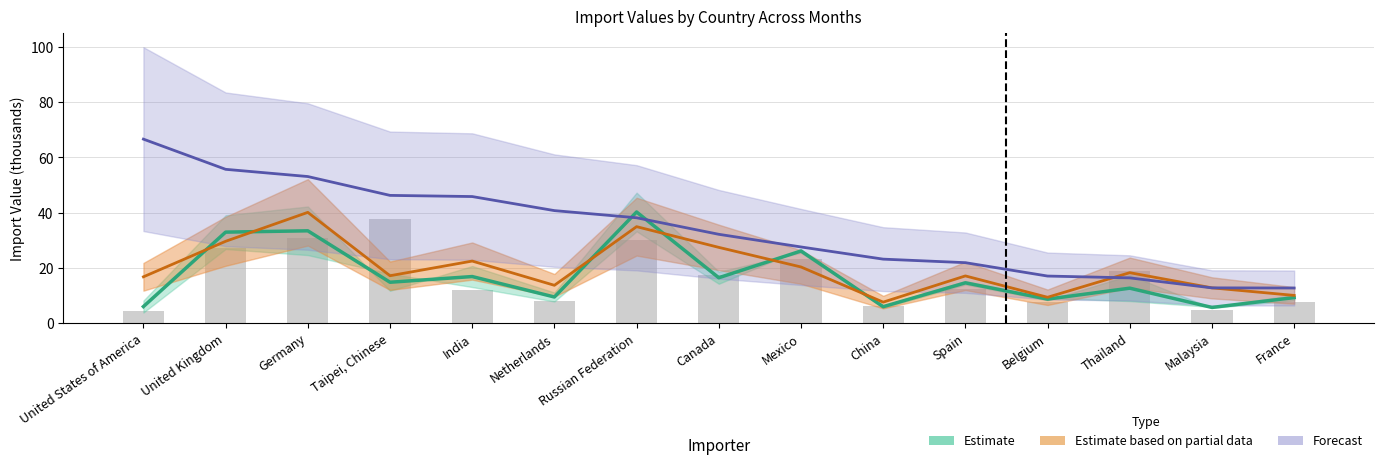

Reading right to left, list all the values displayed in this chart.

2015-01: 7.5	4.8	18.9	7.8	12.2	6.2	23.2	17.3	30.2	7.8	11.9	37.7	30.9	27.3	4.3
2015-03: 9.2	5.6	12.6	8.6	14.6	5.9	26.1	16.4	40.2	9.4	16.8	14.8	33.4	32.9	5.9
2016-03: 10.0	12.7	18.2	9.3	17.0	7.6	20.3	27.4	34.9	13.7	22.4	17.1	40.1	29.6	16.7
2016-05: 12.7	12.7	16.3	17.0	21.8	23.1	27.5	32.1	38.1	40.7	45.8	46.2	53.0	55.7	66.6